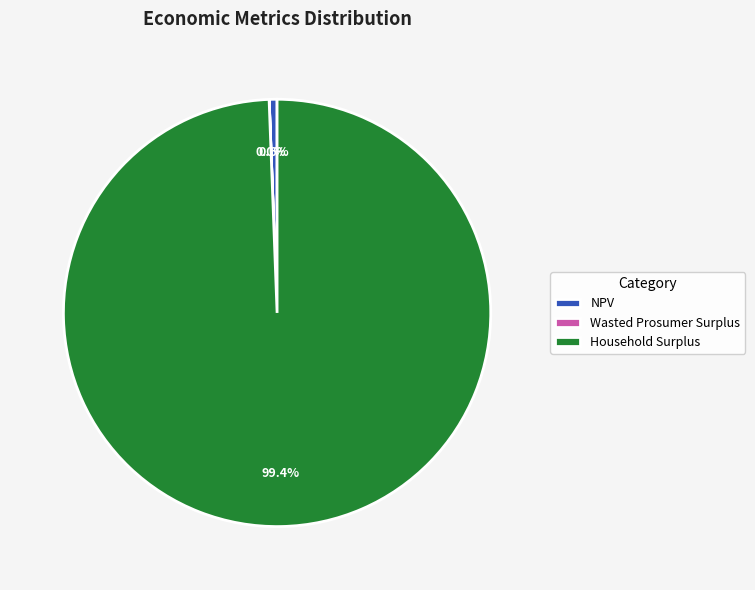

What is the largest slice in the pie chart?

Household Surplus